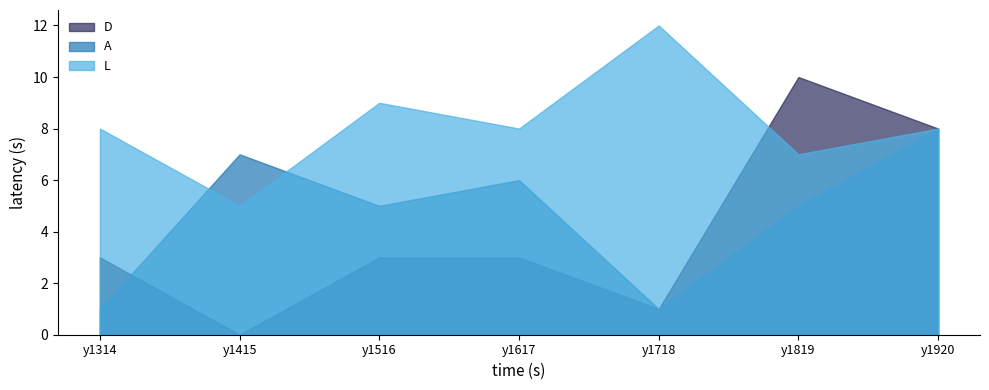

How many values in the A series exceed 5?

3